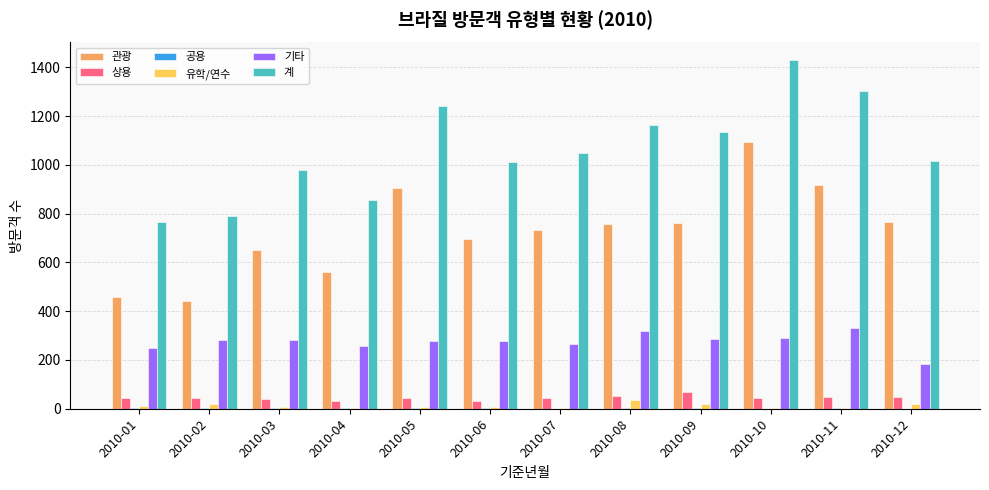

Is it true that 관광 equals 1482 at 2010-10?

False